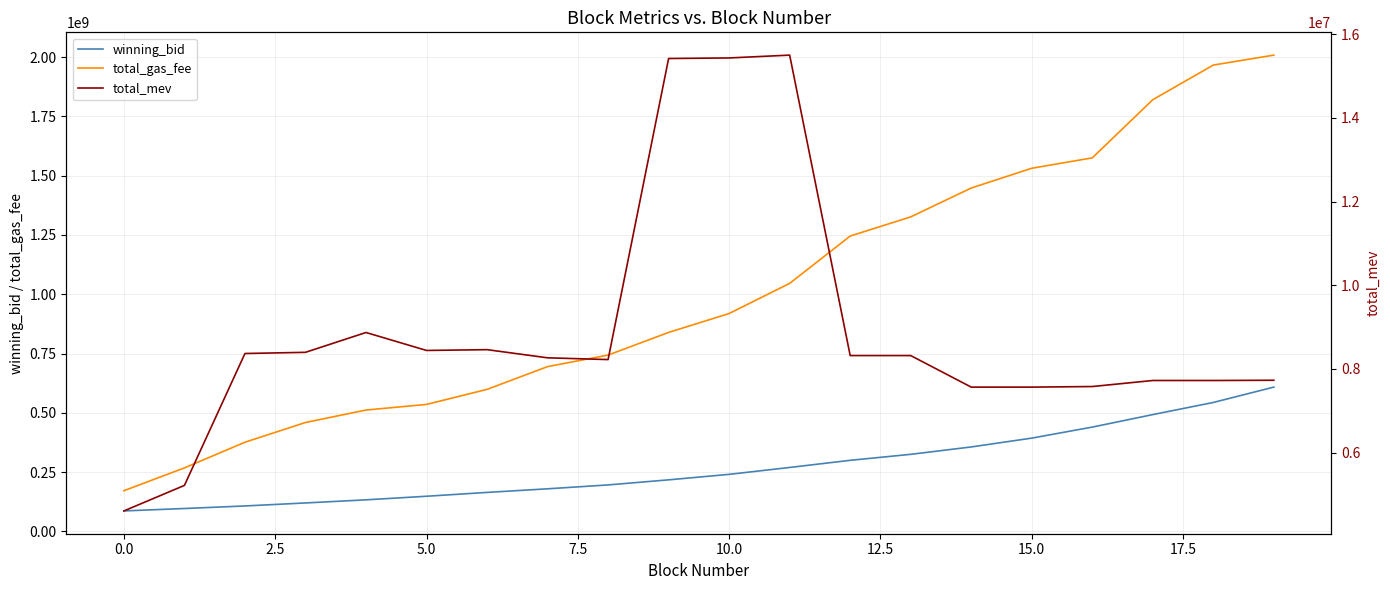

The value of total_gas_fee at 5.0 is 148130430.8. True or false?

False